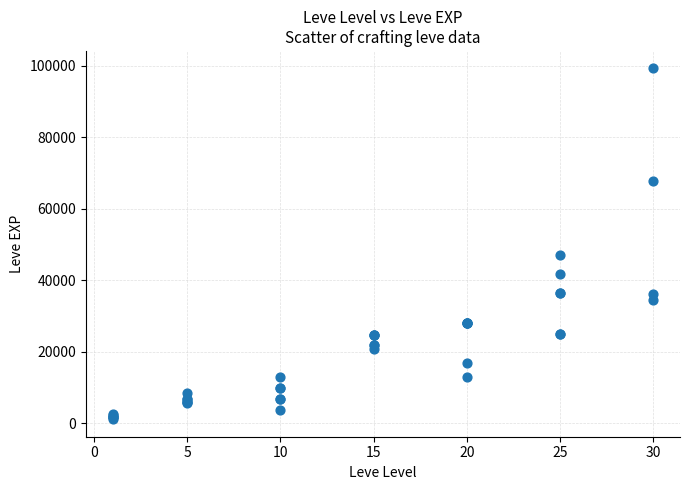

What Y value in the scatter plot is closest to 50190?

47200